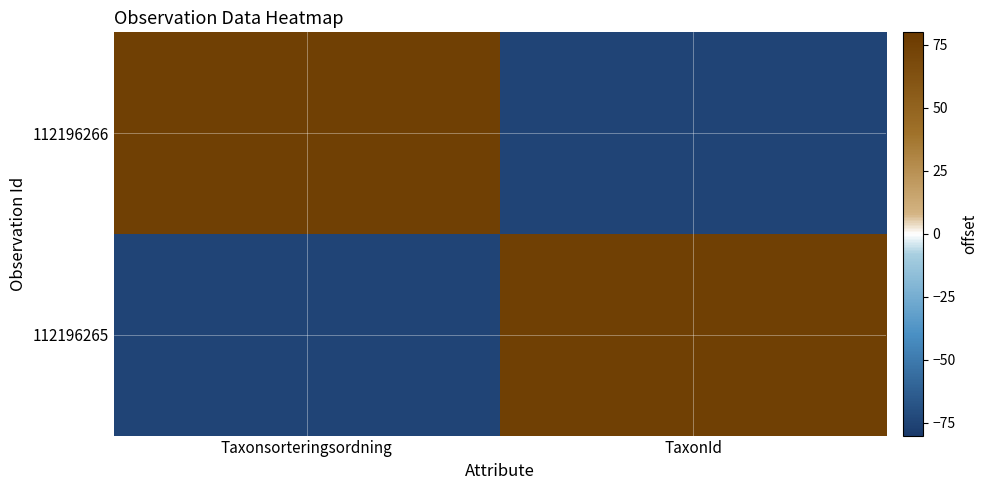

At how many categories does at least one series exceed 73?

2